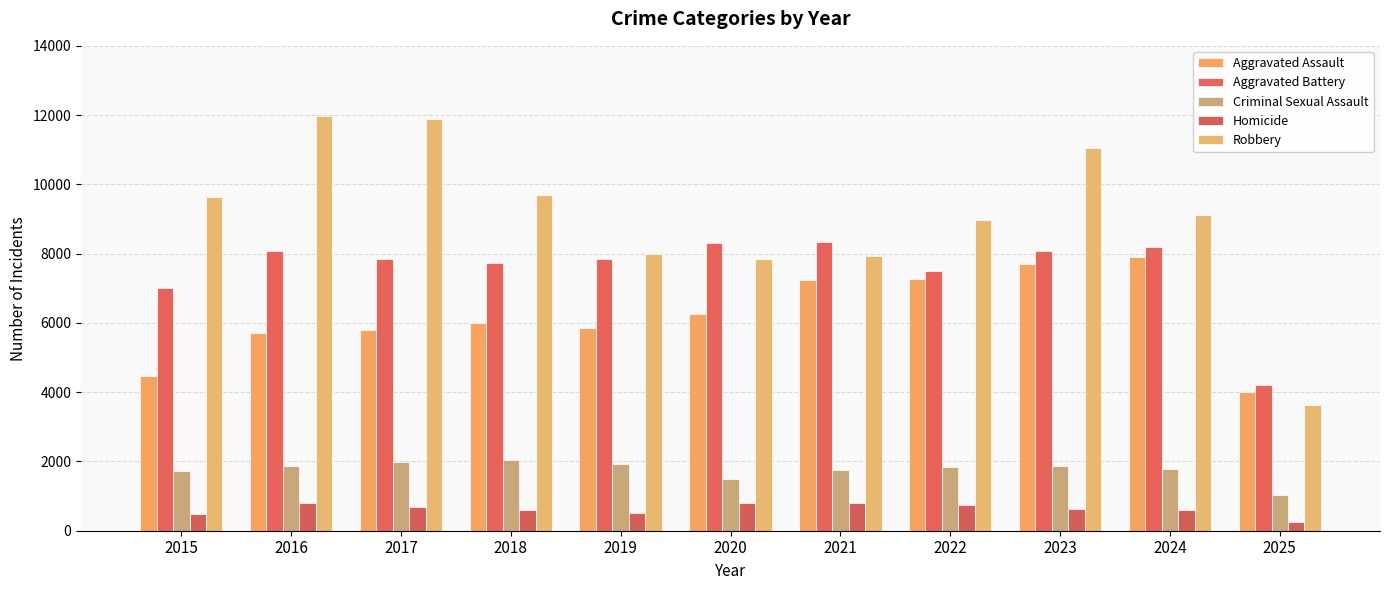

Which series has the largest range (max minus min)?

Robbery